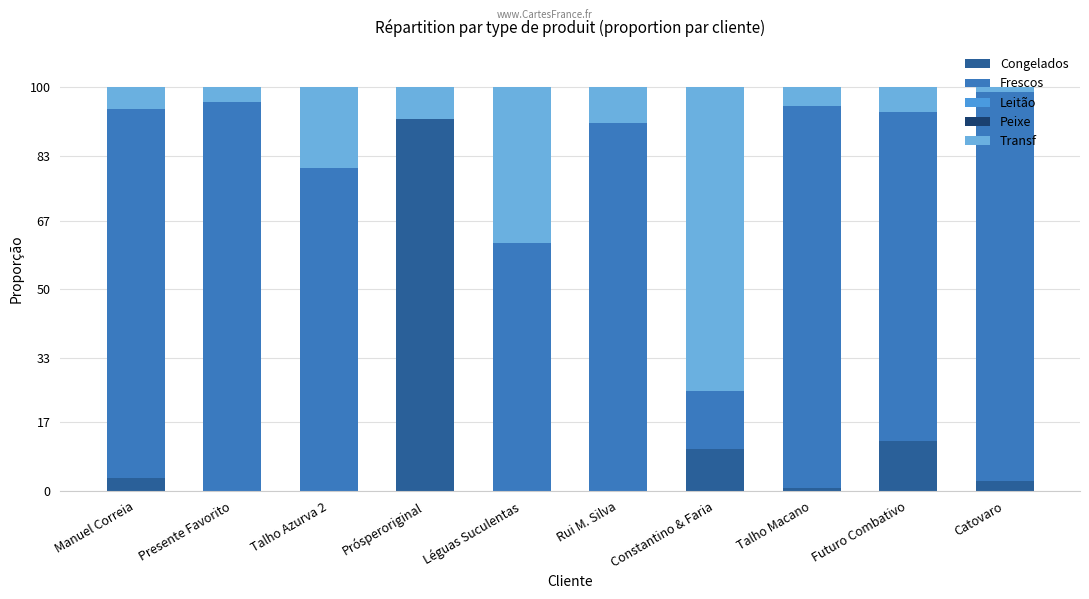

Are the bars grouped side by side (vs. stacked)?

No